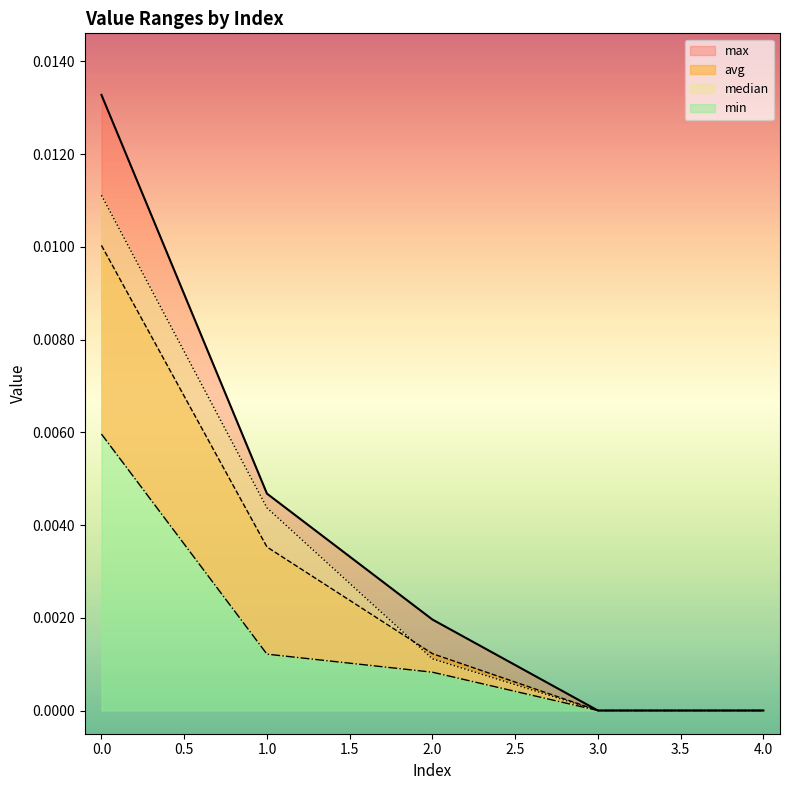

The value of median at 0 is 0.0. True or false?

True